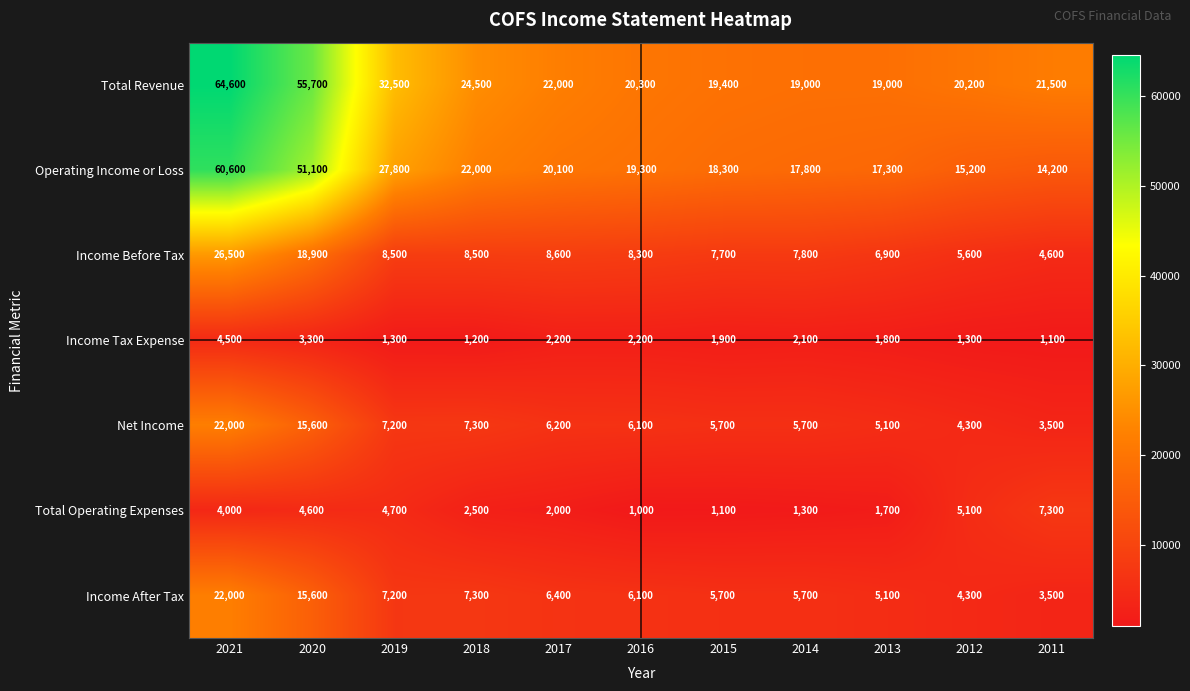

Is it true that Income Tax Expense equals 3801 at 2016?

False